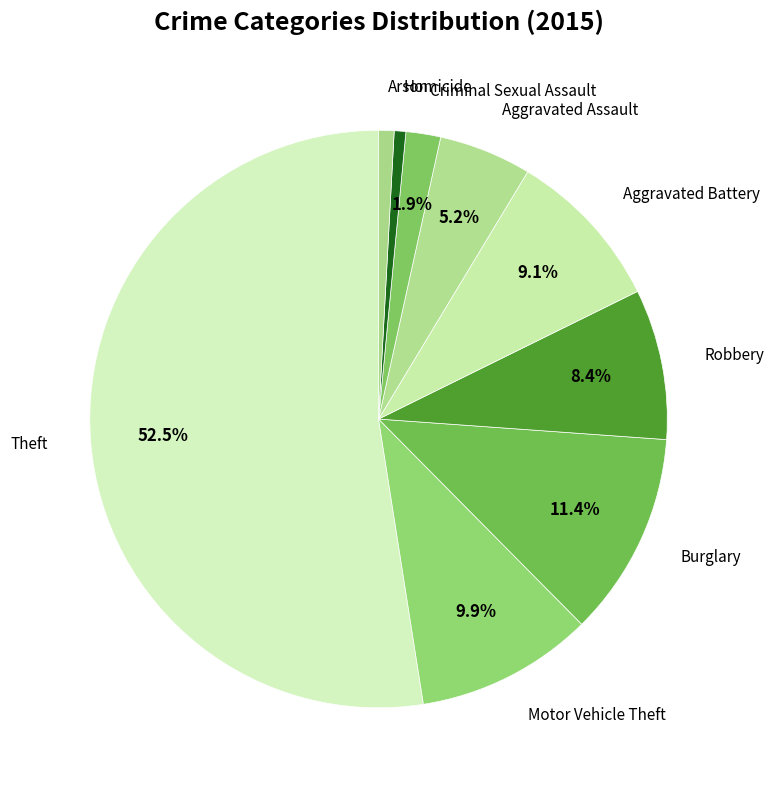

Which category has the biggest portion of the pie?

Theft